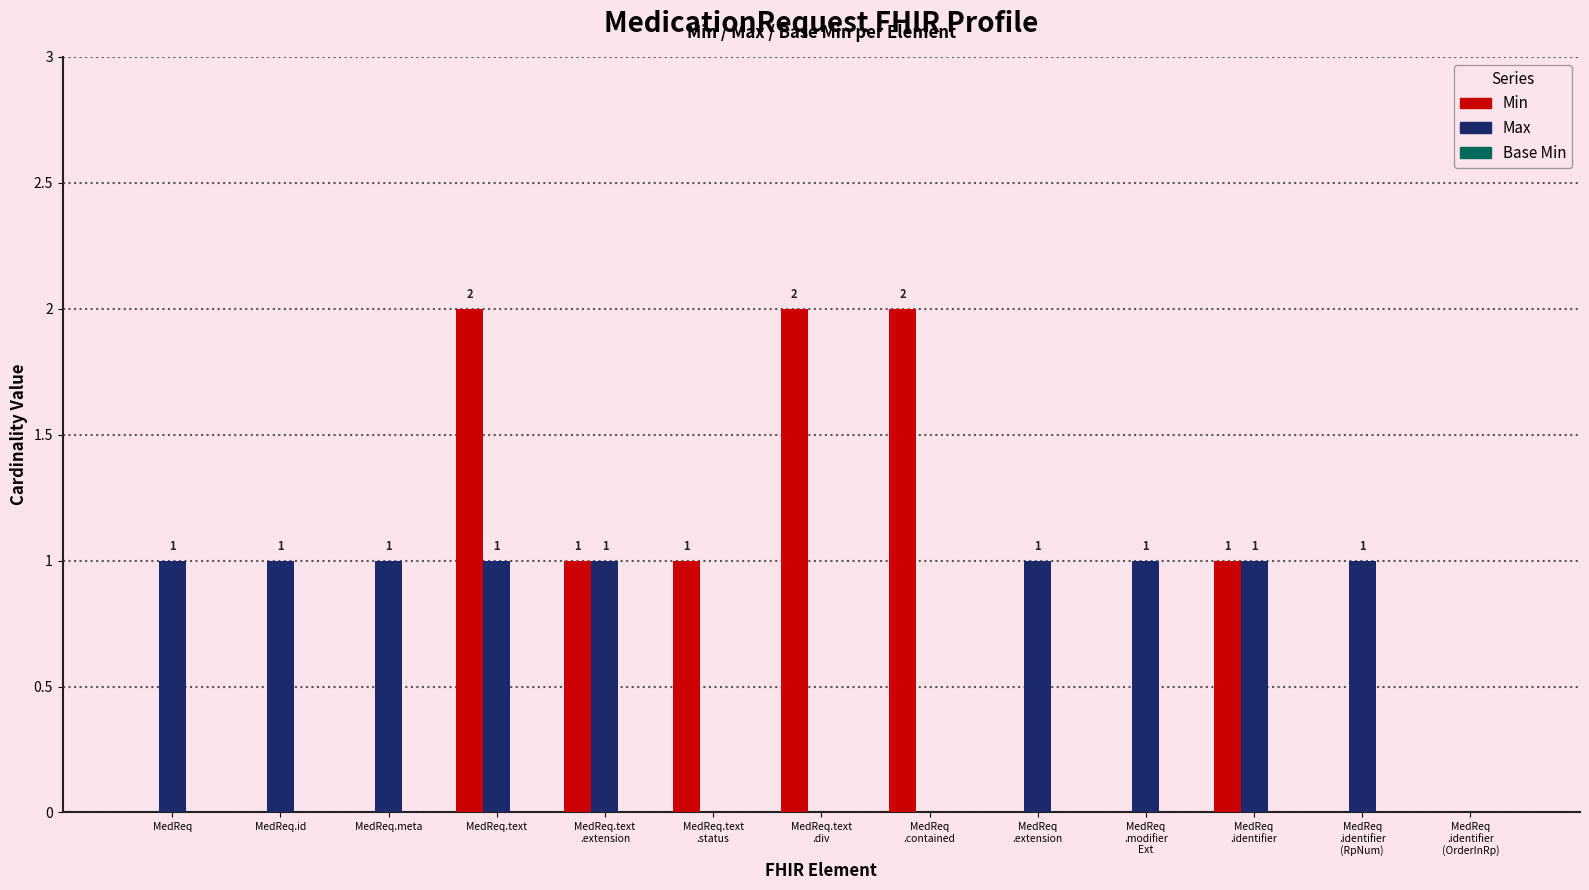

At which category is the sum across all series the highest?

MedReq.text